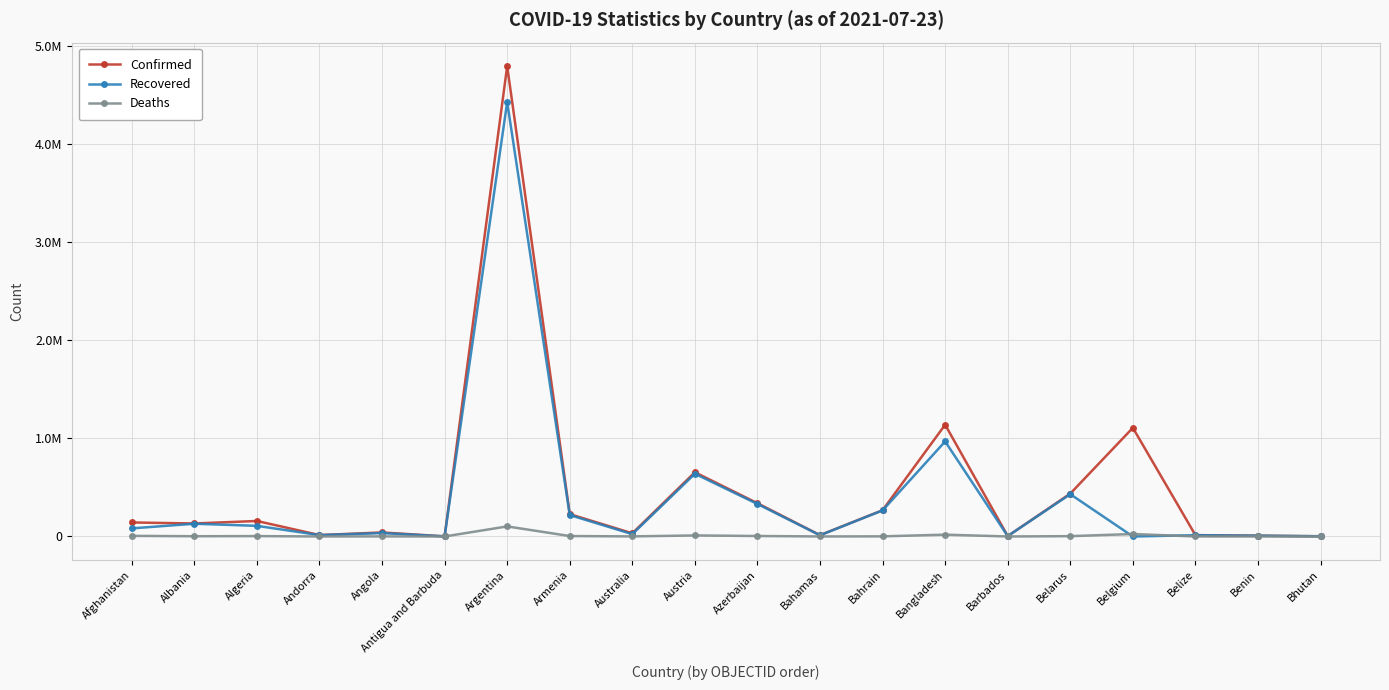

Does the chart have visible grid lines?

Yes